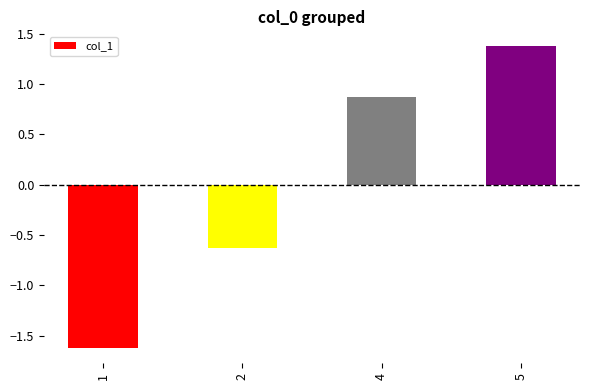

At which label does the data first exceed 0?

4